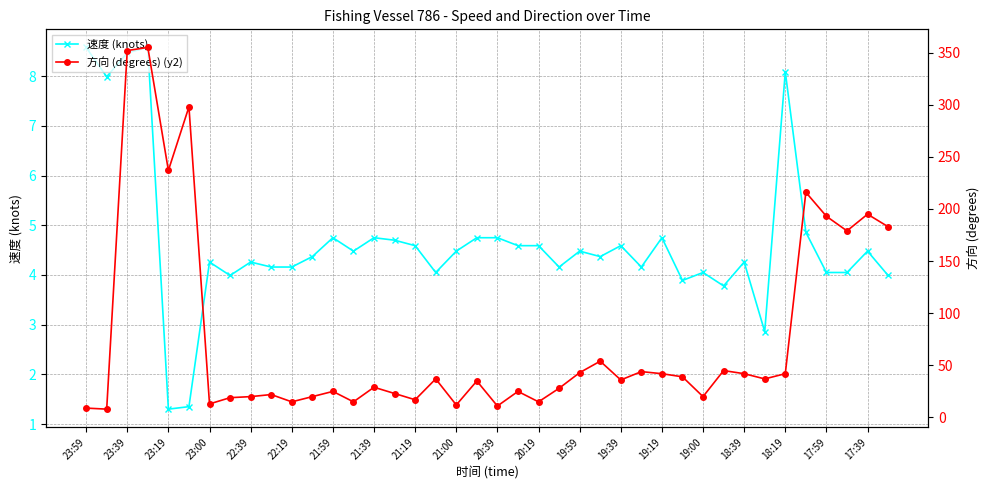

The value of 速度 (knots) at 18:39 is 4.3. True or false?

True